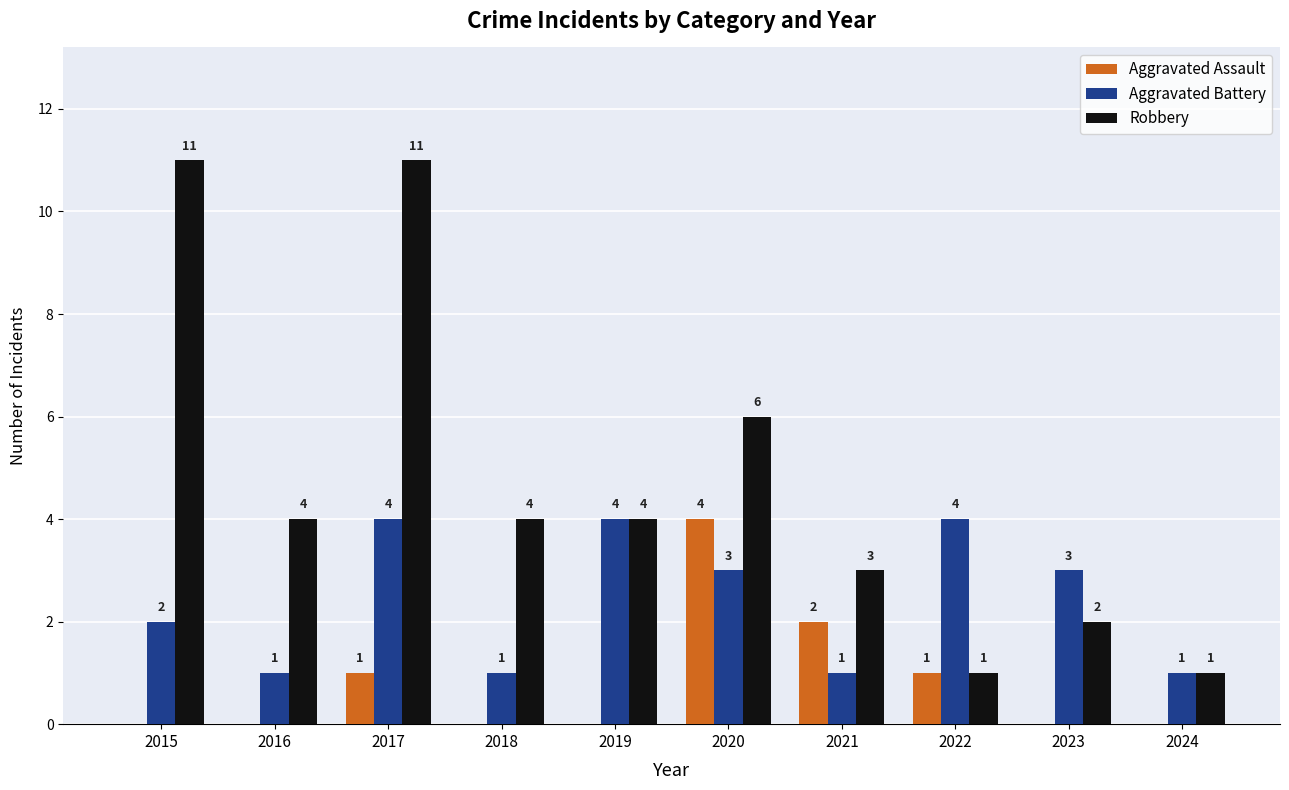

Where does the Robbery series first go above 4?

2015